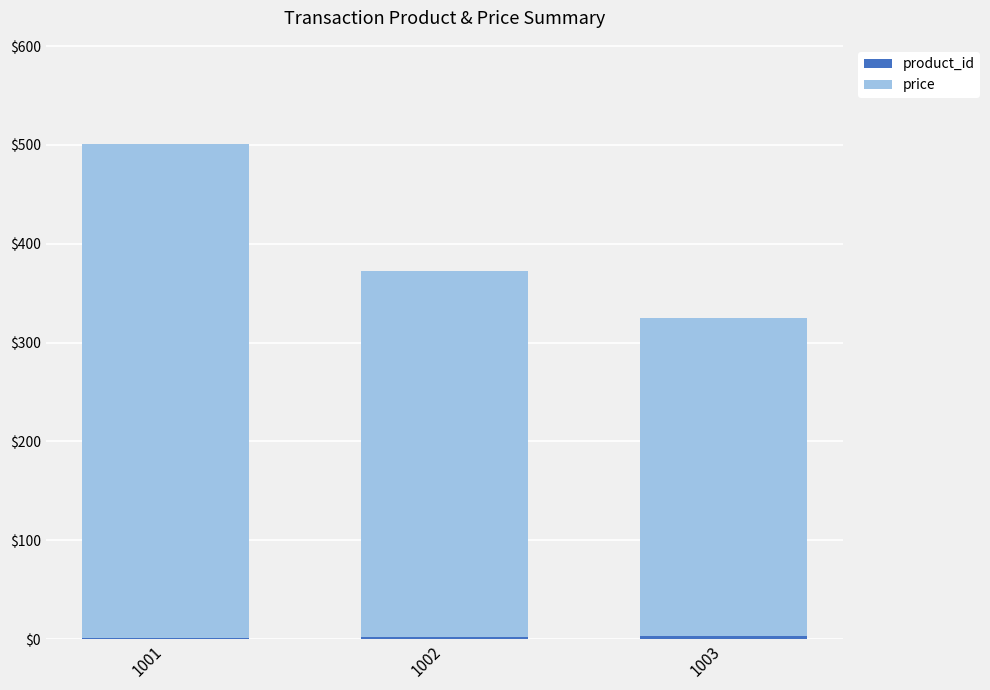

At which category is the sum across all series the highest?

1001